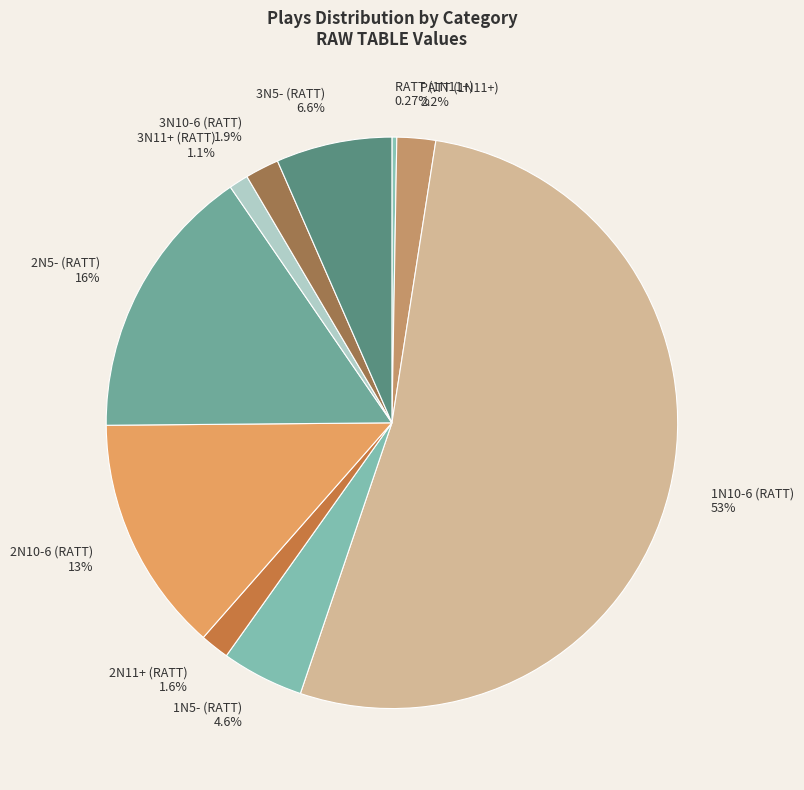

Do 3N5- (RATT) and PATT (1N11+) together represent more than half of the pie?

No